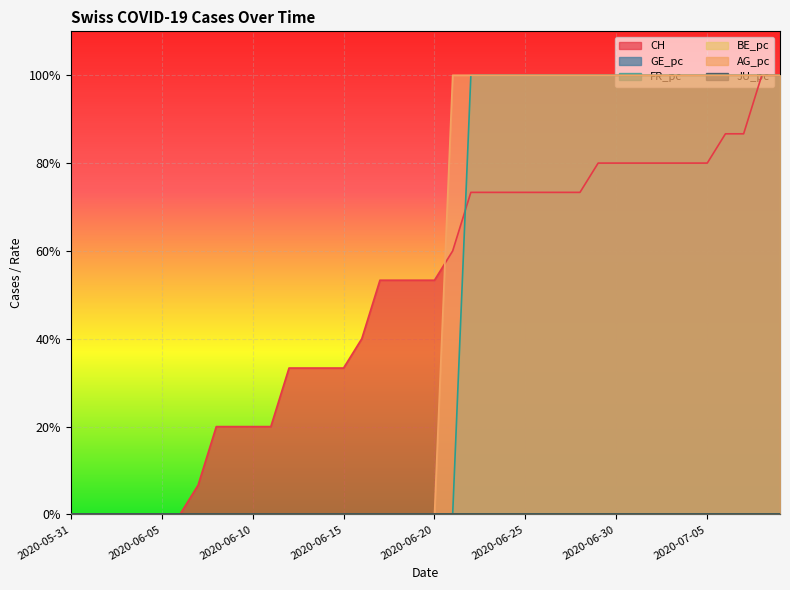

At which label is CH closest to 0?

2020-05-31